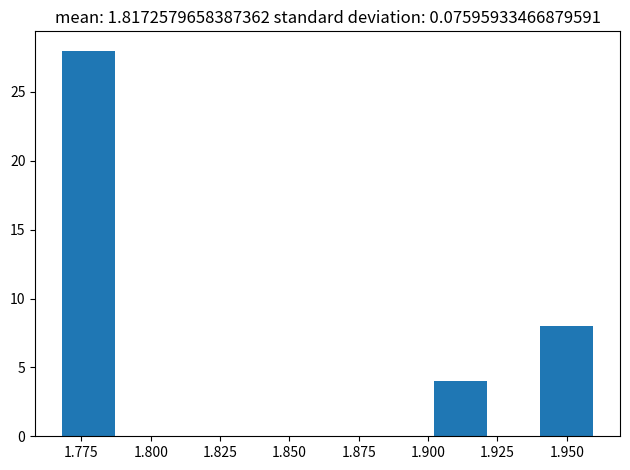

Read against the x-axis, roughly where is the centre of the tallest bar?

1.775